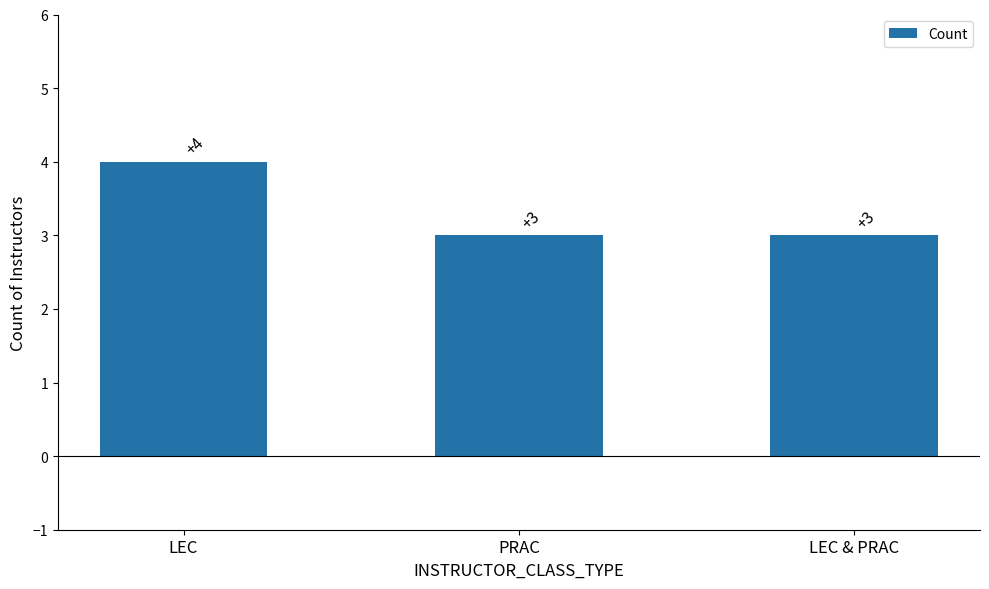

The value at LEC & PRAC is 3. True or false?

True